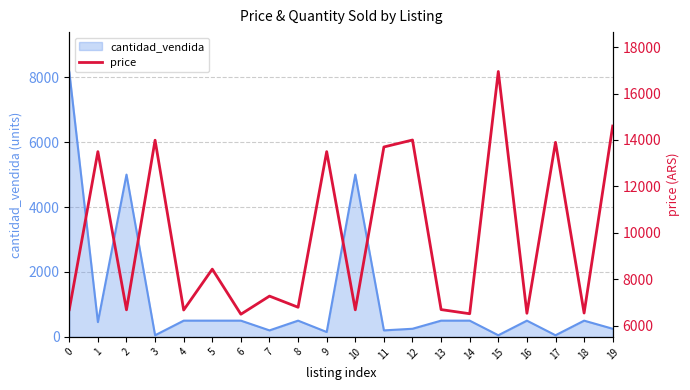

Count the number of values greater than 7279.

10